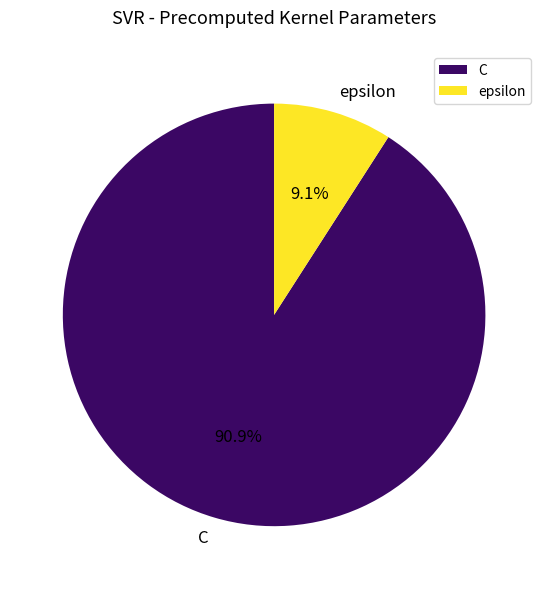

Count the number of slices in the pie.

2